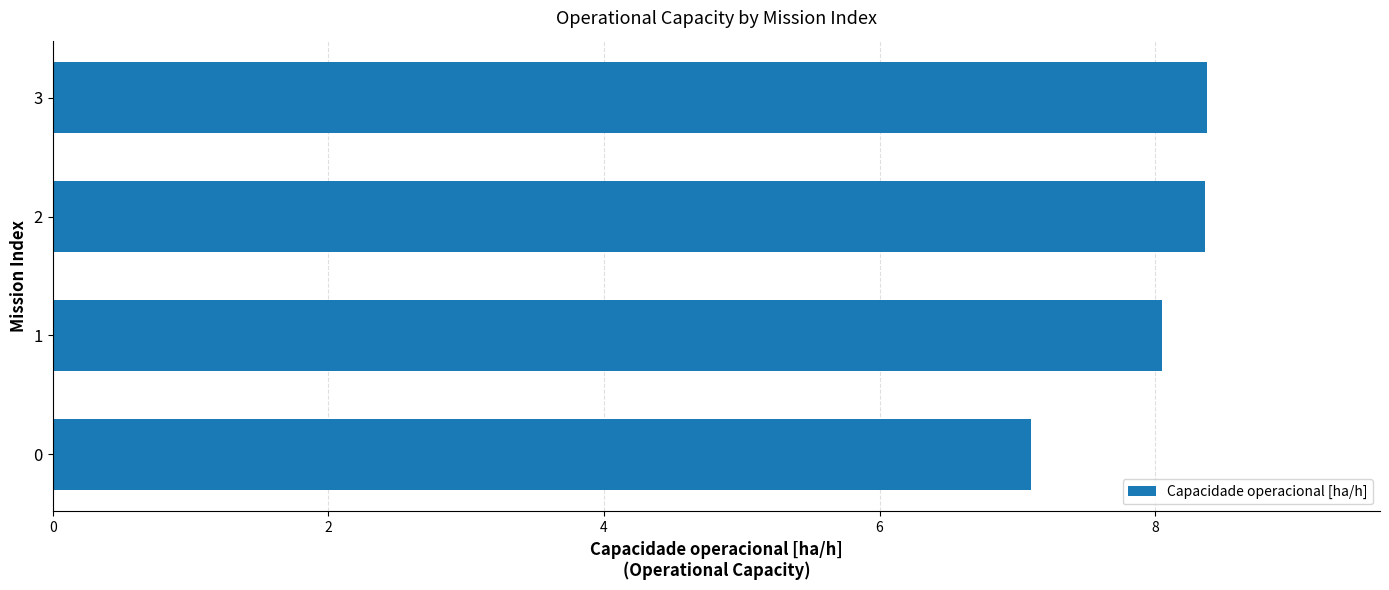

What is the greatest value displayed?

8.4